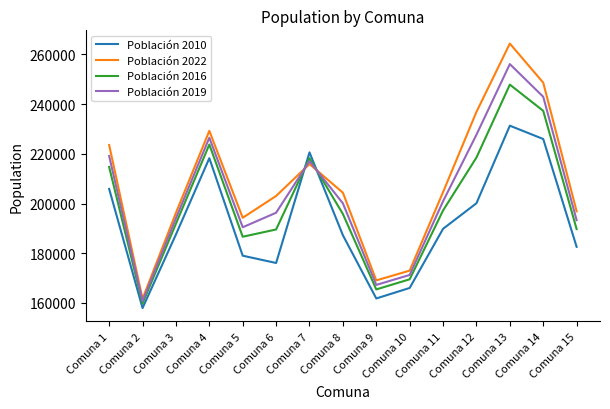

Rank the series by their average value, from highest to lowest.

Población 2022, Población 2019, Población 2016, Población 2010